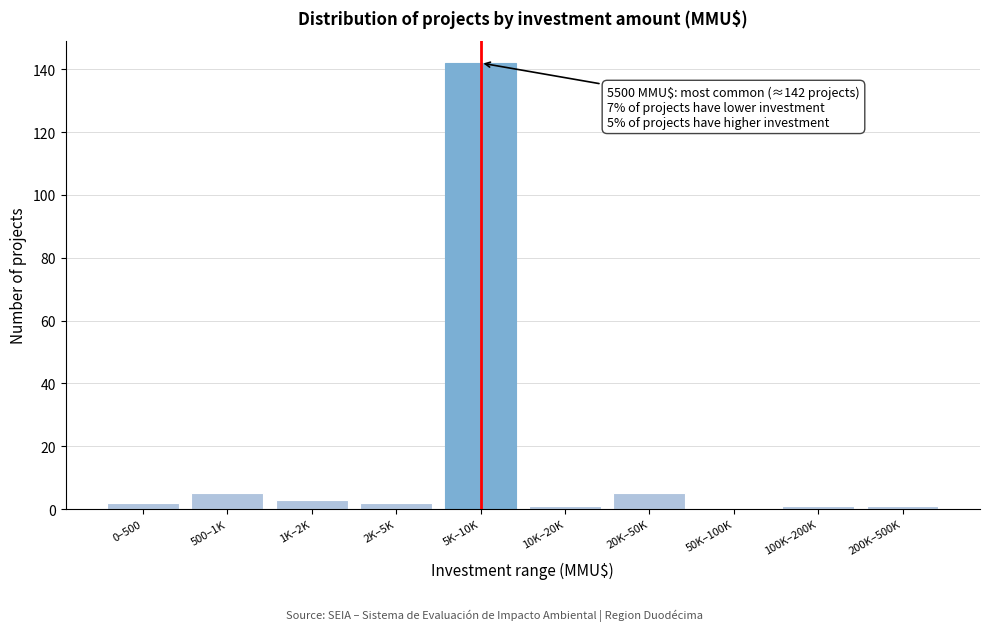

Reading left to right, list all the values displayed in this chart.

0–500=2	500–1K=5	1K–2K=3	2K–5K=2	5K–10K=142	10K–20K=1	20K–50K=5	50K–100K=0	100K–200K=1	200K–500K=1